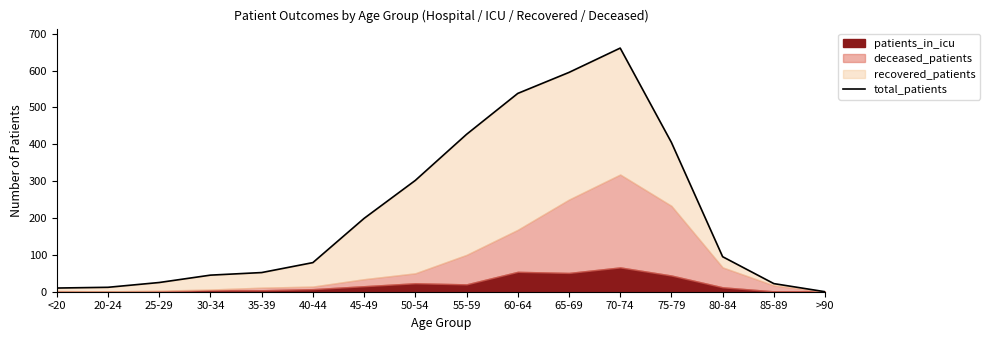

What is the difference between the second highest and minimum values?

595